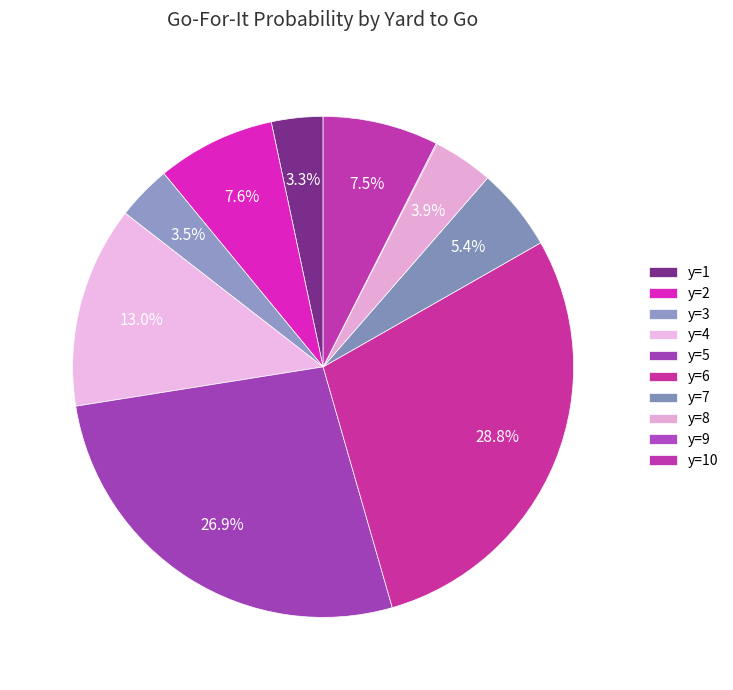

Between y=6 and y=3, which is larger?

y=6